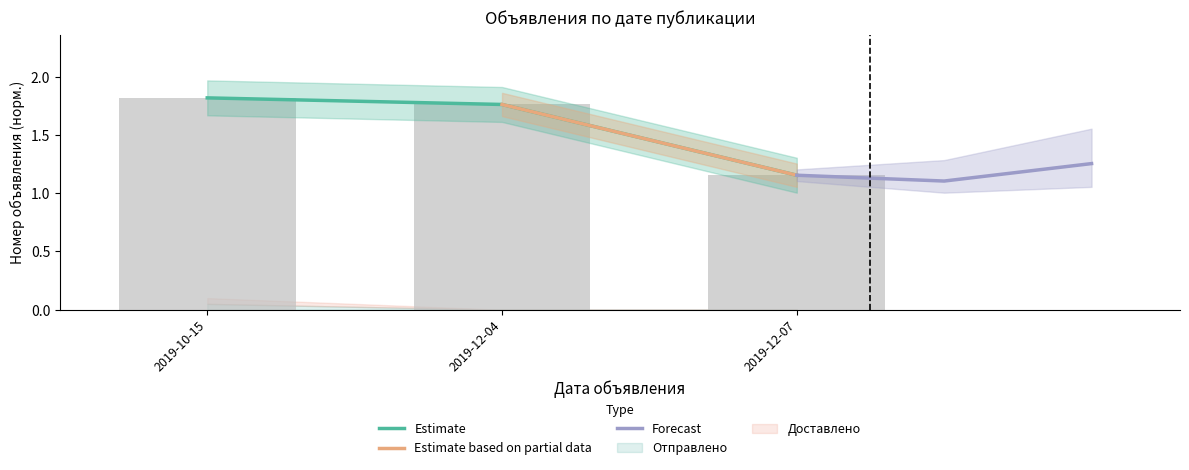

Which label corresponds to the largest value in the chart?

2019-10-15